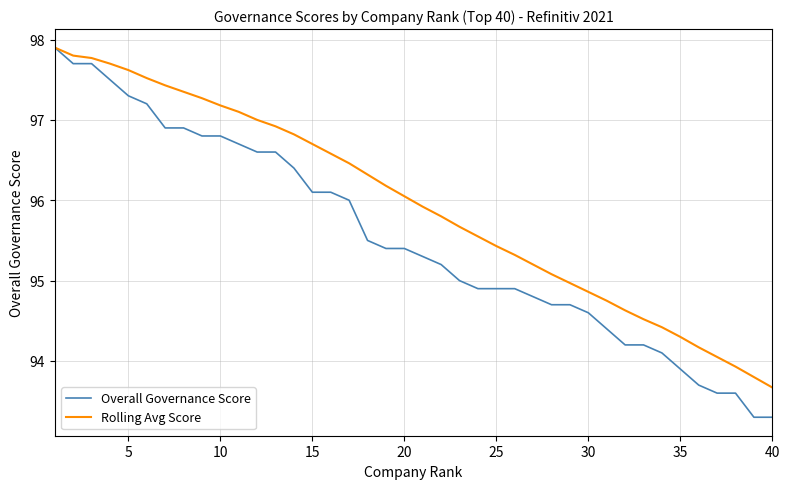

List the series in order of their overall mean, highest first.

Rolling Avg Score, Overall Governance Score